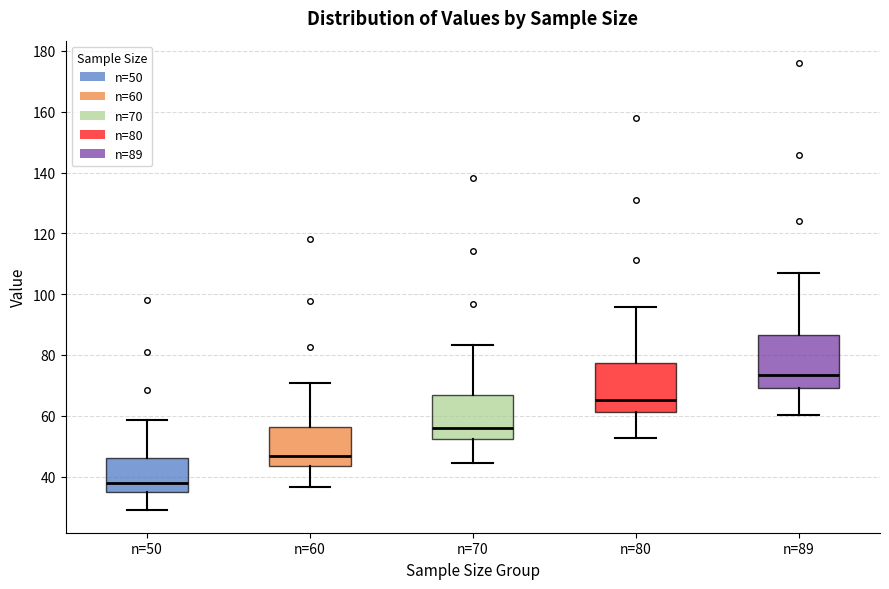

Reading left to right, transcribe this box plot: for each box, give where its median line is, the range the box spans, and where its two whiskers end, as read against the y-axis. The values are not printed on the chart, so give them approximately, as read against the axis.

n=50: median 38, box 34 to 46, whiskers 28 to 58
n=60: median 46, box 44 to 56, whiskers 36 to 70
n=70: median 56, box 52 to 66, whiskers 44 to 84
n=80: median 66, box 62 to 78, whiskers 52 to 96
n=89: median 74, box 70 to 86, whiskers 60 to 106